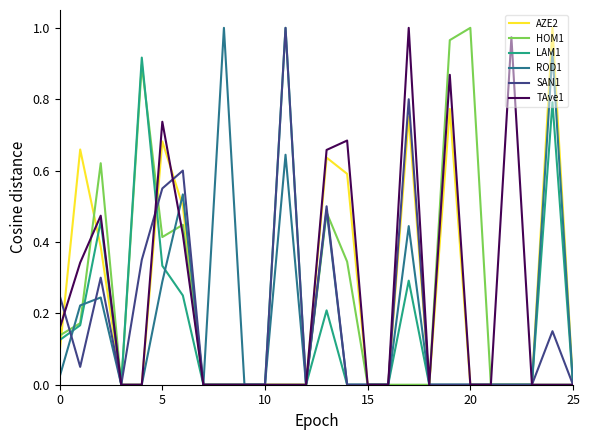

Is this an area chart (filled region under the line)?

No